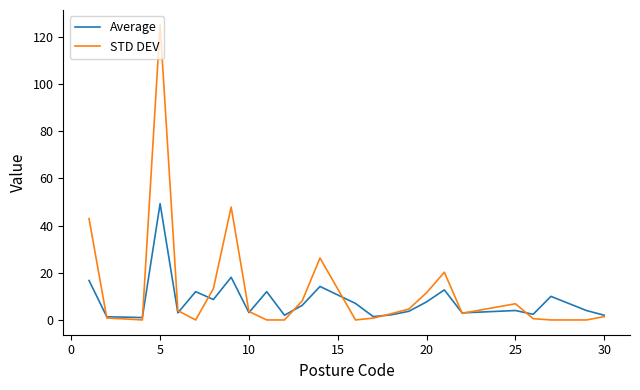

Which series has the largest range (max minus min)?

STD DEV